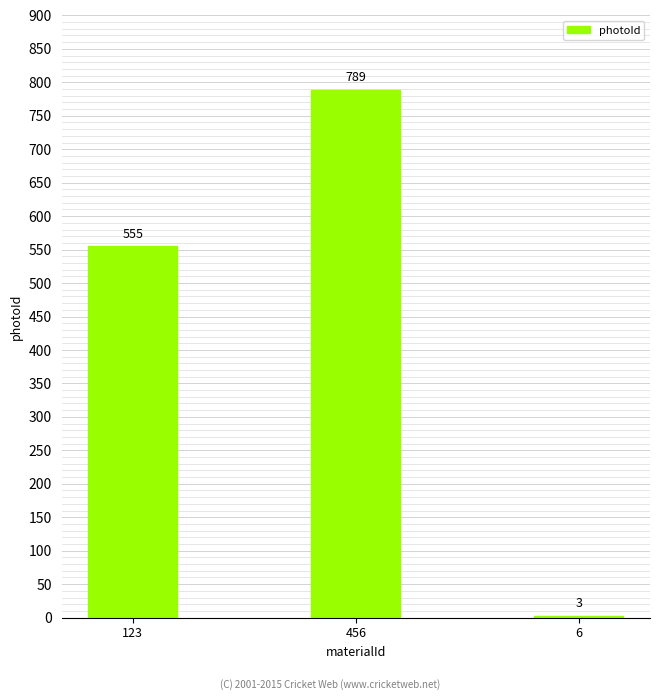

Which label corresponds to the smallest value in the chart?

6